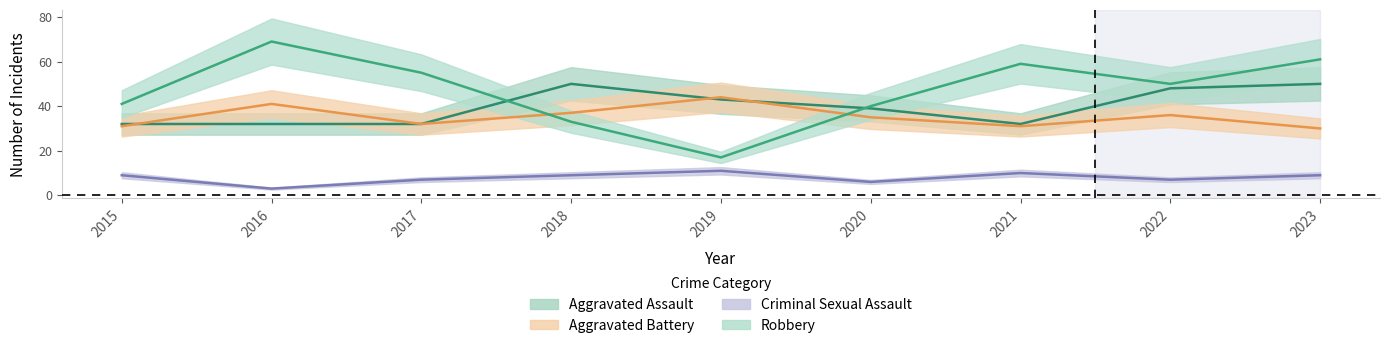

Reading left to right, extract all data points from this chart.

Aggravated Assault: 32	32	32	50	43	39	32	48	50
Aggravated Battery: 31	41	32	37	44	35	31	36	30
Criminal Sexual Assault: 9	3	7	9	11	6	10	7	9
Robbery: 41	69	55	33	17	40	59	50	61